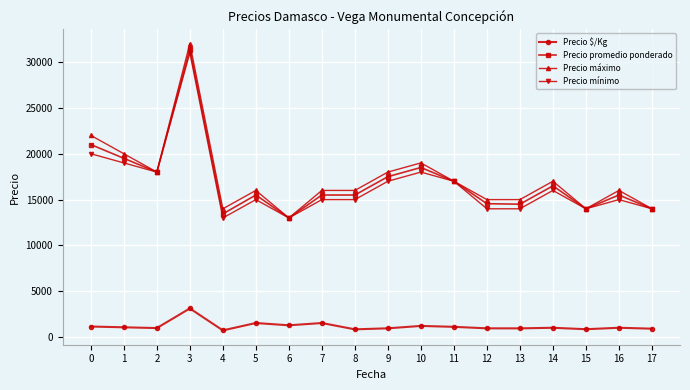

True or false: Precio $/Kg and Precio promedio ponderado intersect in this chart.

False